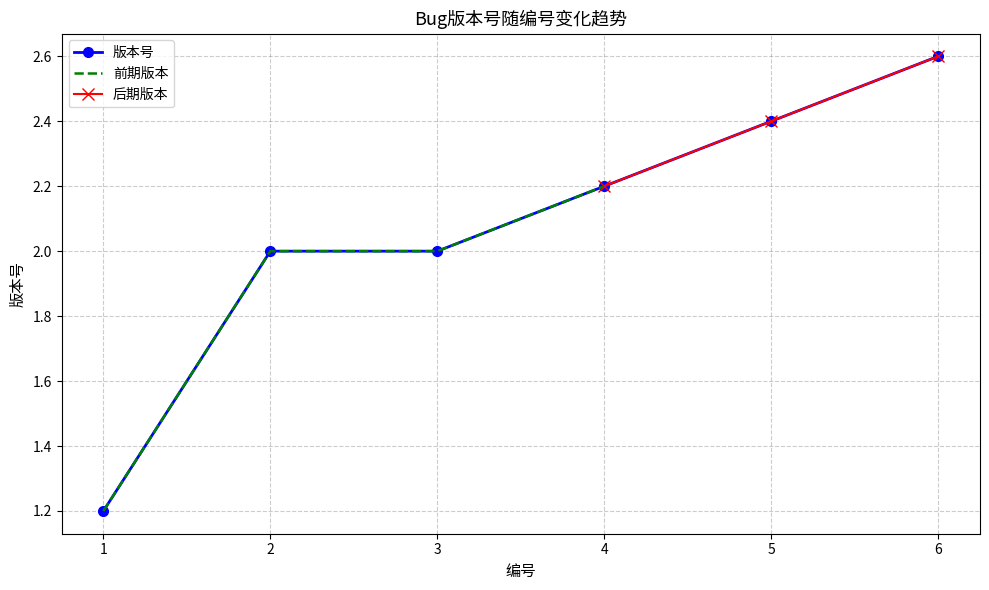

List the labels in order of value, smallest first.

1, 2, 3, 4, 5, 6